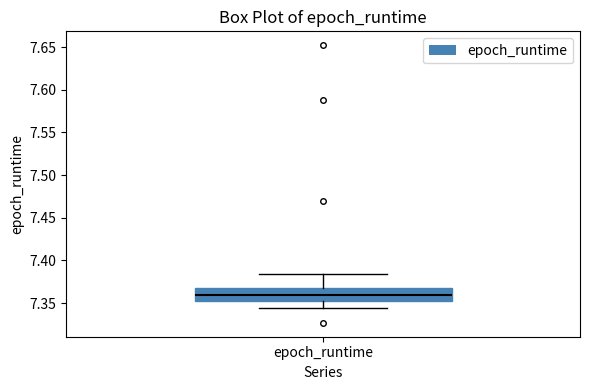

Transcribe this box plot: give where the median line is, the range the box spans, and where the two whiskers end, as read against the y-axis. The values are not printed on the chart, so give them approximately, as read against the axis.

median 7.360, box 7.350 to 7.370, whiskers 7.345 to 7.385